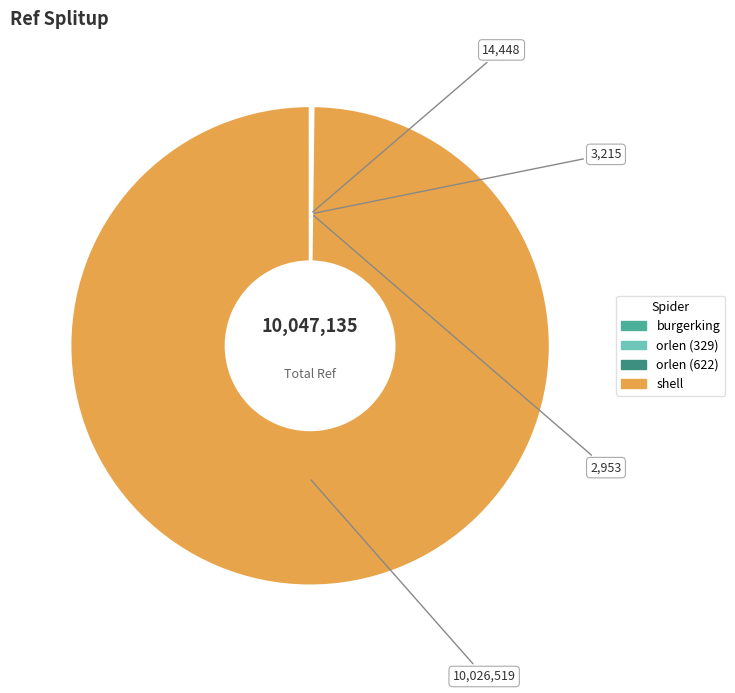

What is the majority slice?

shell